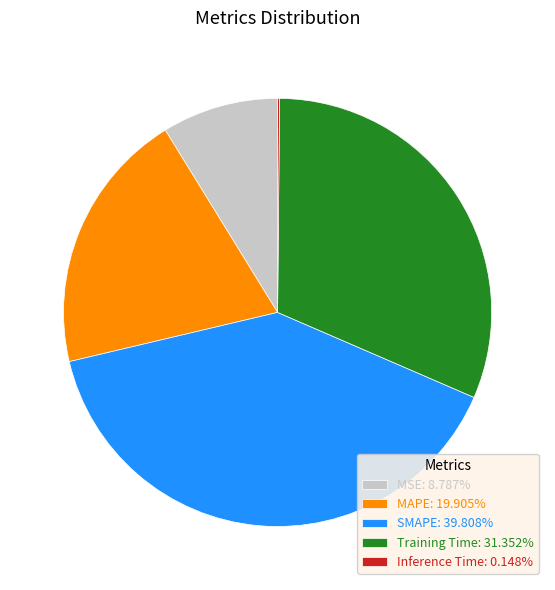

Which category has the biggest portion of the pie?

SMAPE